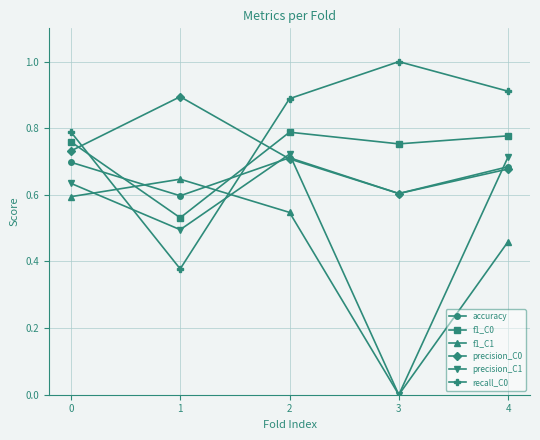

Rank the categories by f1_C1 value from lowest to highest.

3, 4, 2, 0, 1